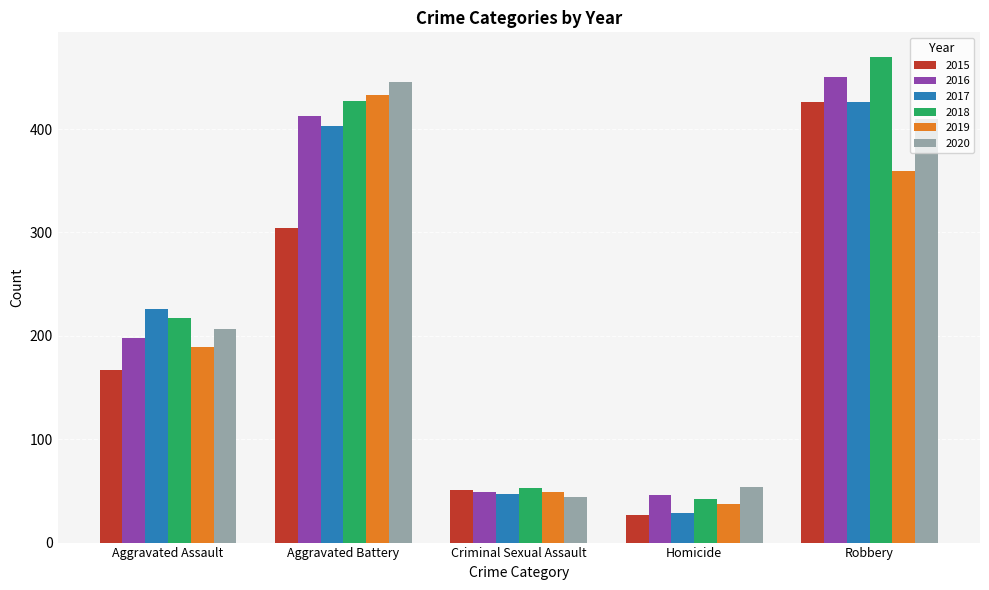

Rank the series at Aggravated Battery from highest to lowest value.

2020, 2019, 2018, 2016, 2017, 2015